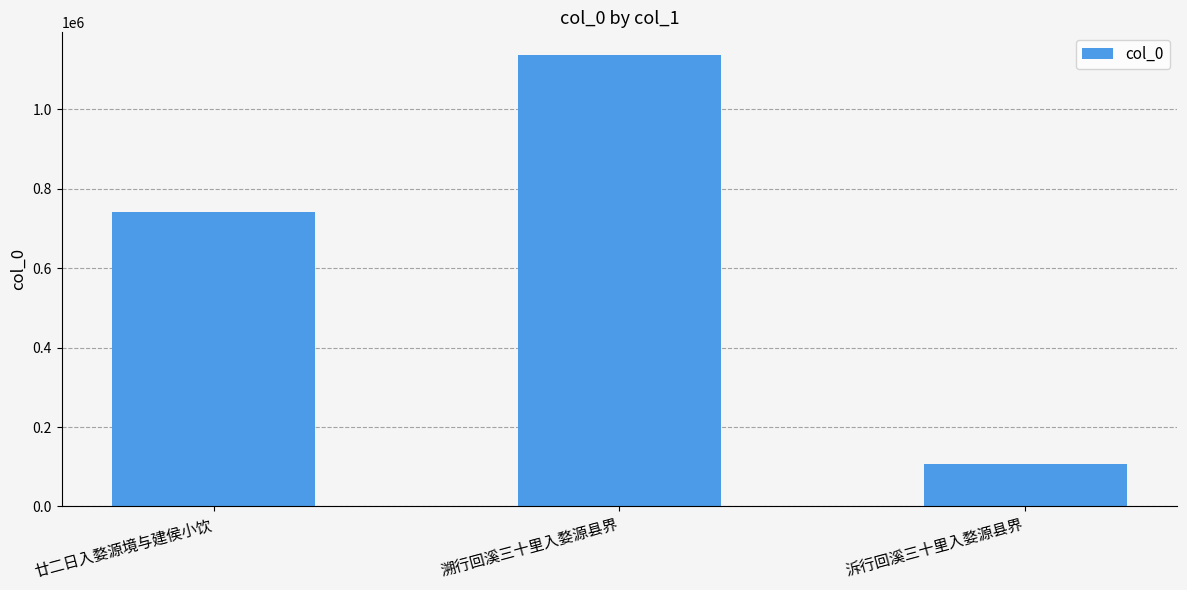

List the labels in order of value, largest first.

溯行回溪三十里入婺源县界, 廿二日入婺源境与建侯小饮, 泝行回溪三十里入婺源县界